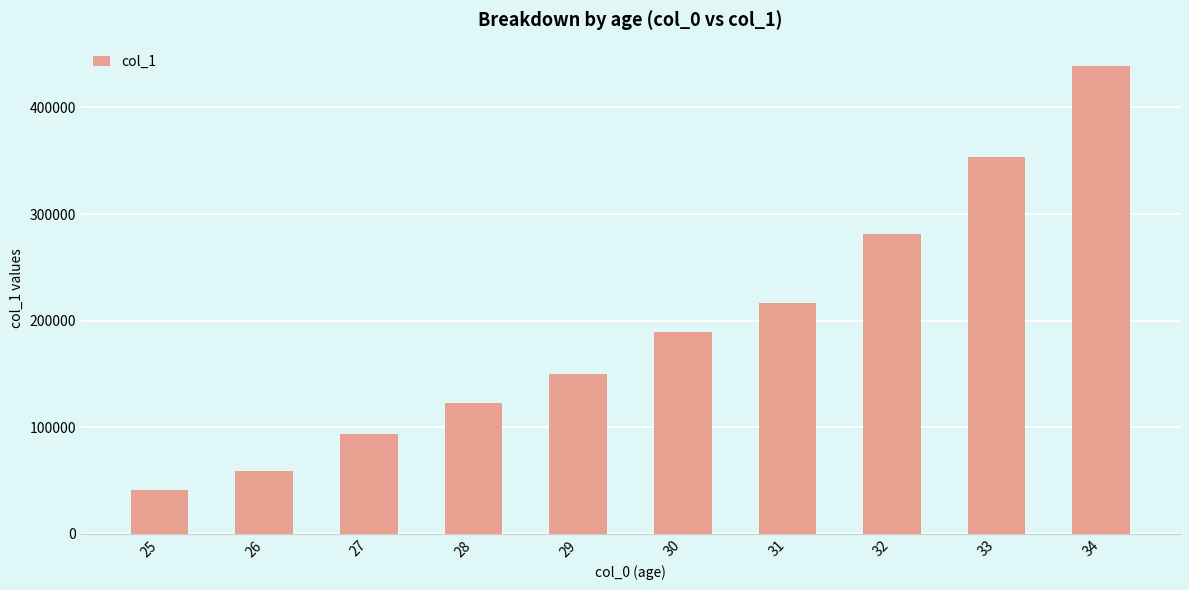

What is the smallest value displayed?

41603